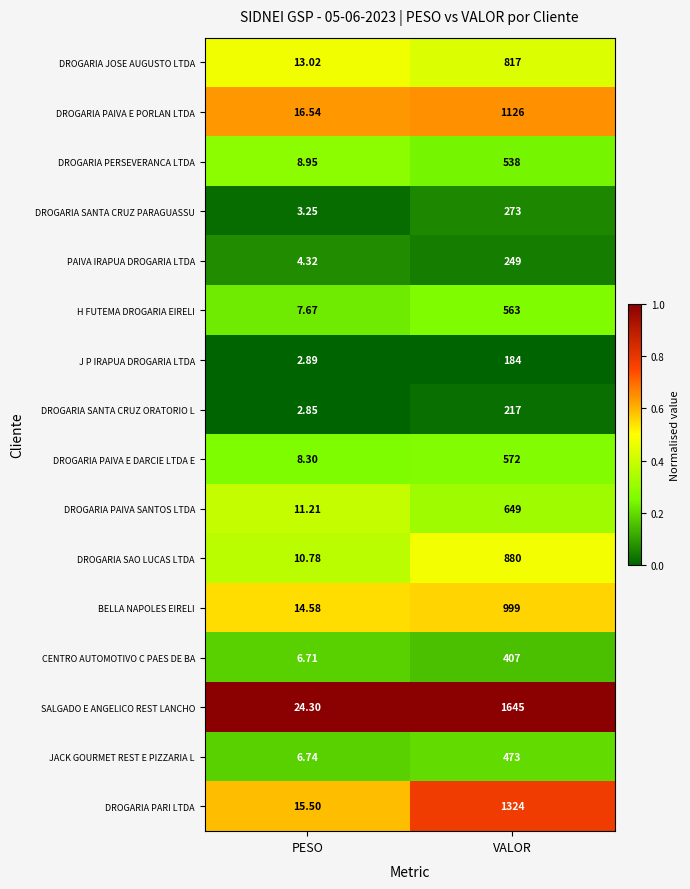

Which series has the largest range (max minus min)?

SALGADO E ANGELICO REST LANCHO